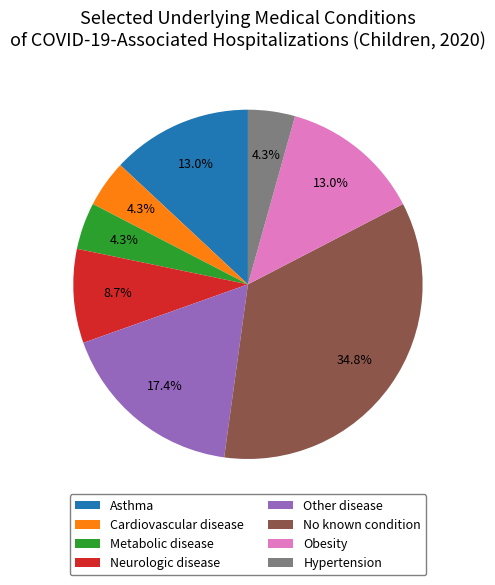

Approximately how many times larger is the value at Other disease compared to Metabolic disease?

4.0